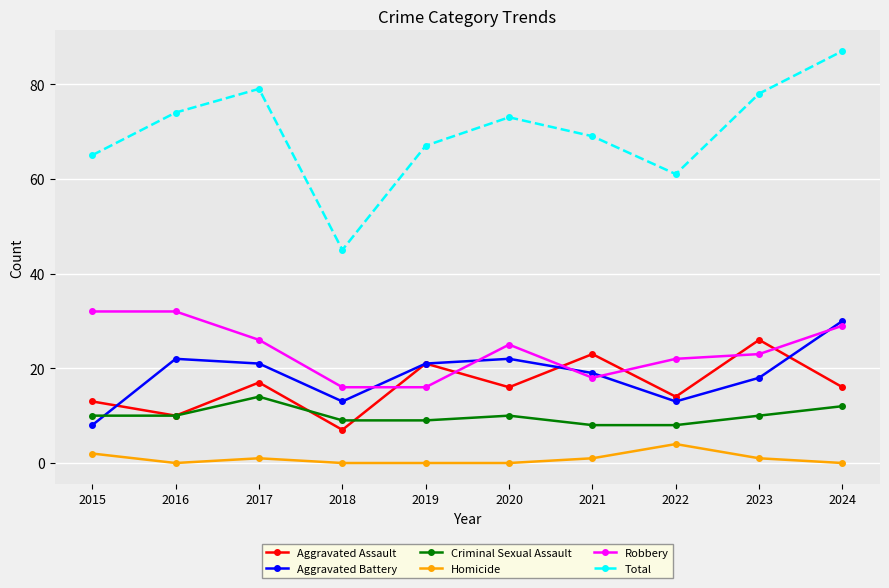

At which category does Homicide reach its first local valley?

2016